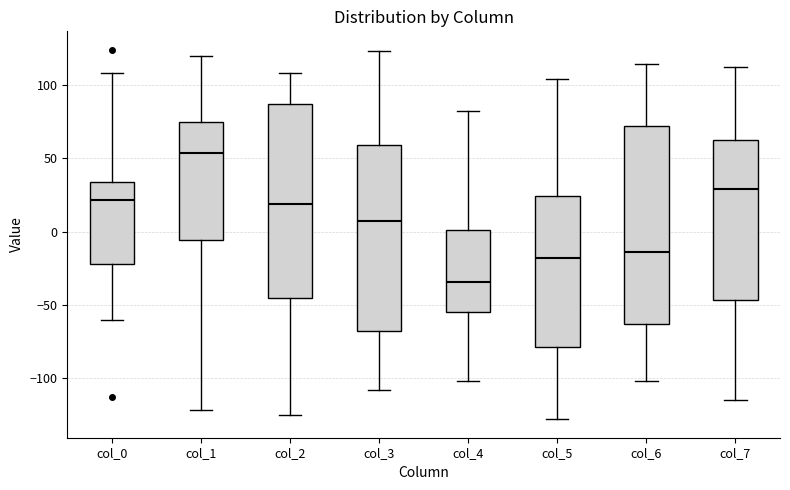

Which box has the lowest median line?

col_4